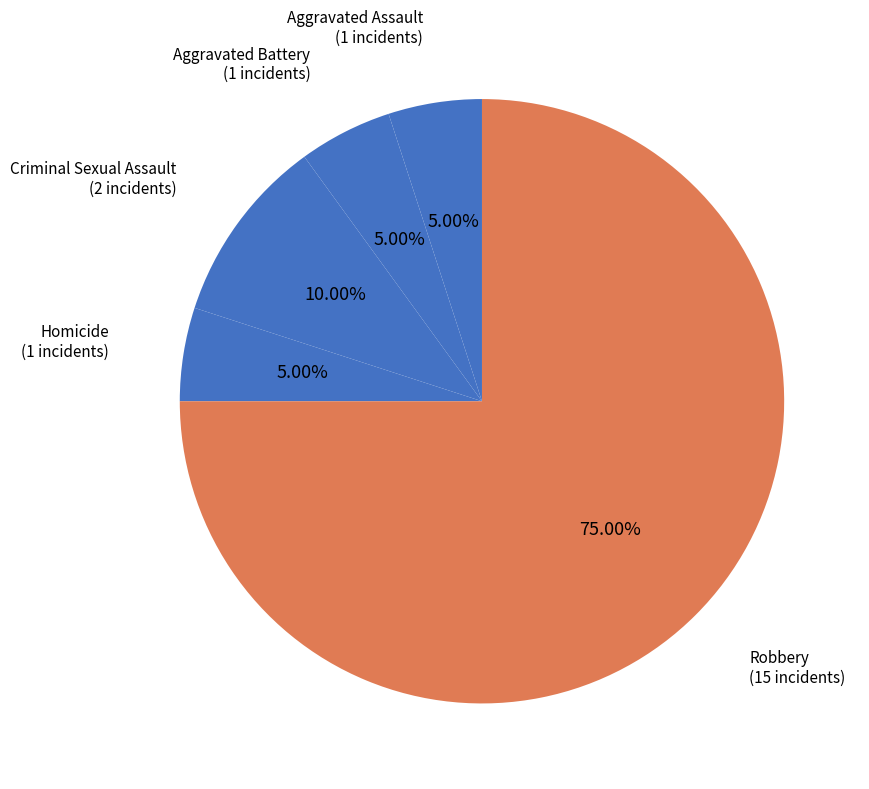

To the nearest percent, what is the combined percentage of Aggravated Assault and Criminal Sexual Assault?

15%